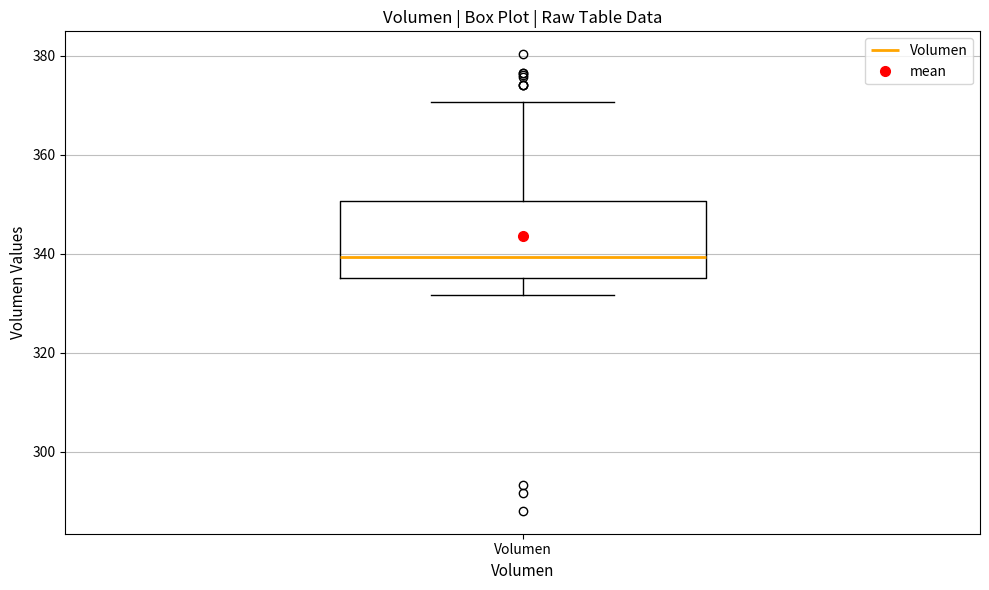

Read this box plot against the y-axis: the position of the median line, the range covered by the box, and the ends of both whiskers. The values are not printed on the chart, so give them approximately, as read against the axis.

median 340, box 336 to 350, whiskers 332 to 370